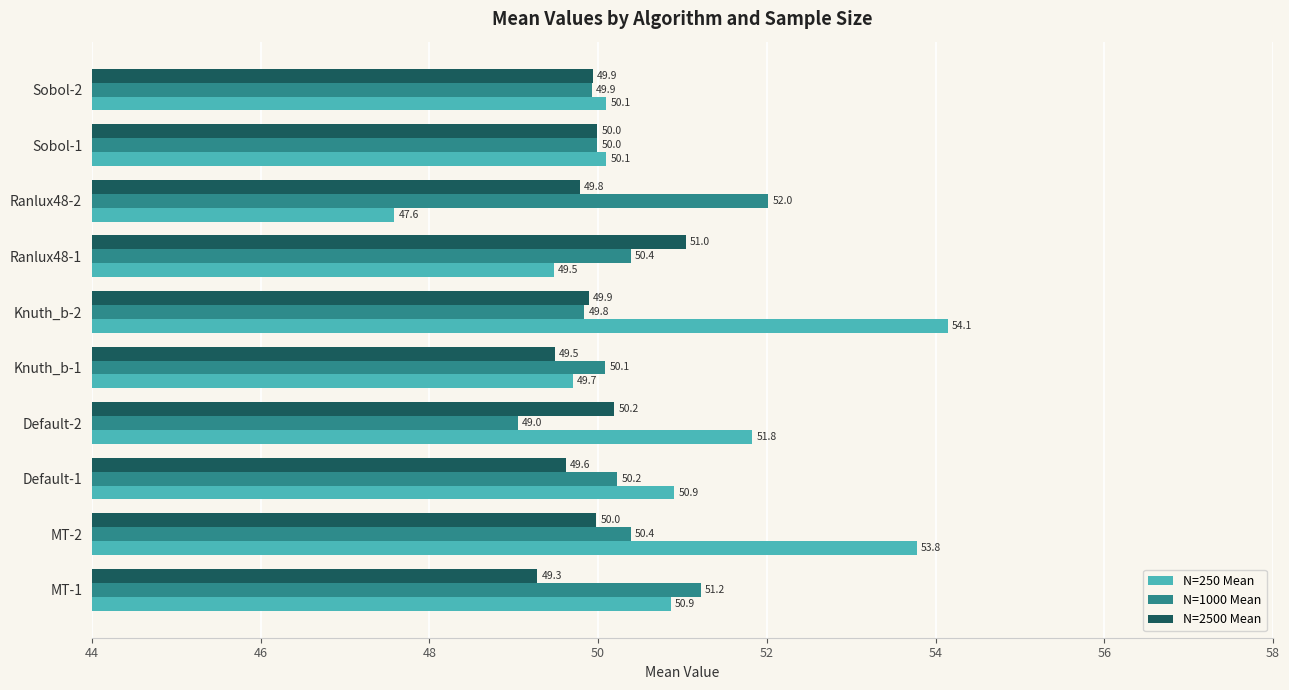

Rank the series by their average value, from lowest to highest.

N=2500 Mean, N=1000 Mean, N=250 Mean